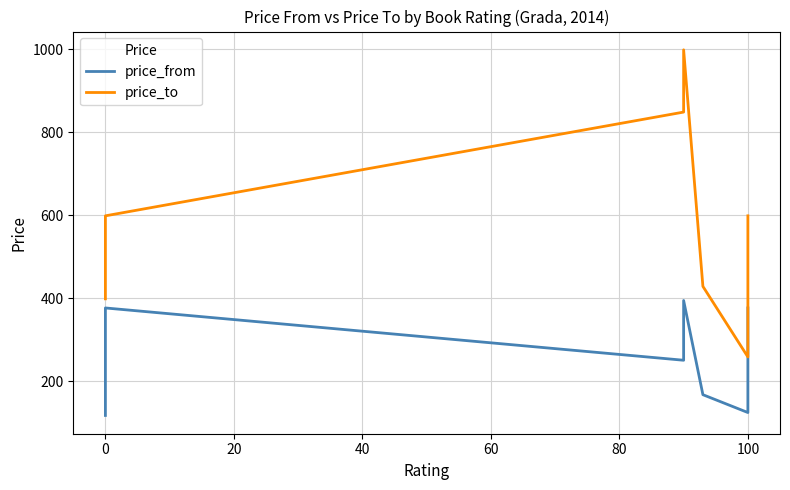

True or false: price_to and price_from intersect in this chart.

False